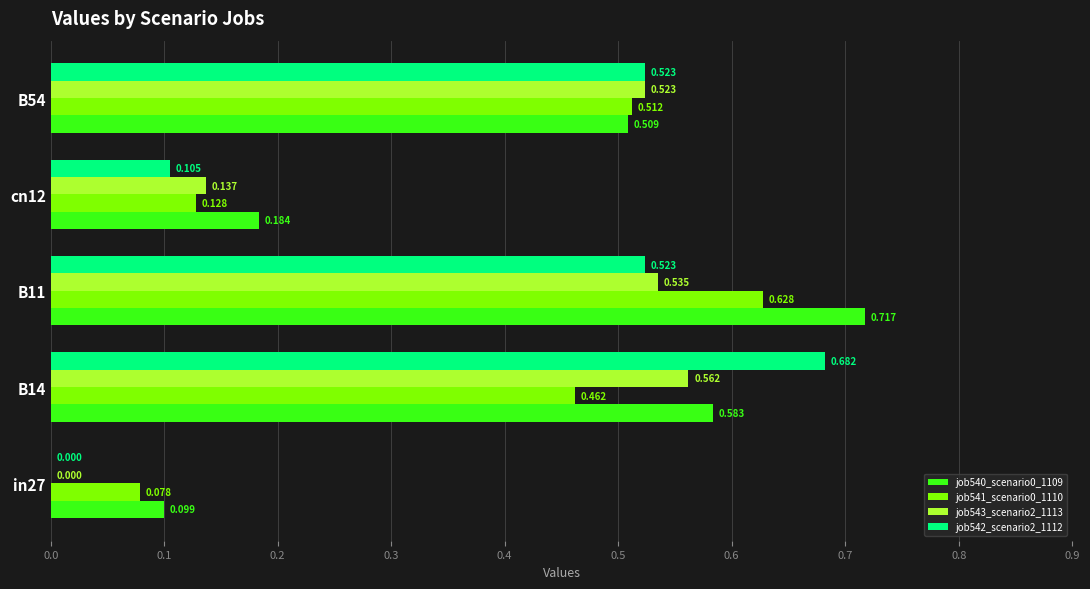

Which series has the largest range (max minus min)?

job542_scenario2_1112